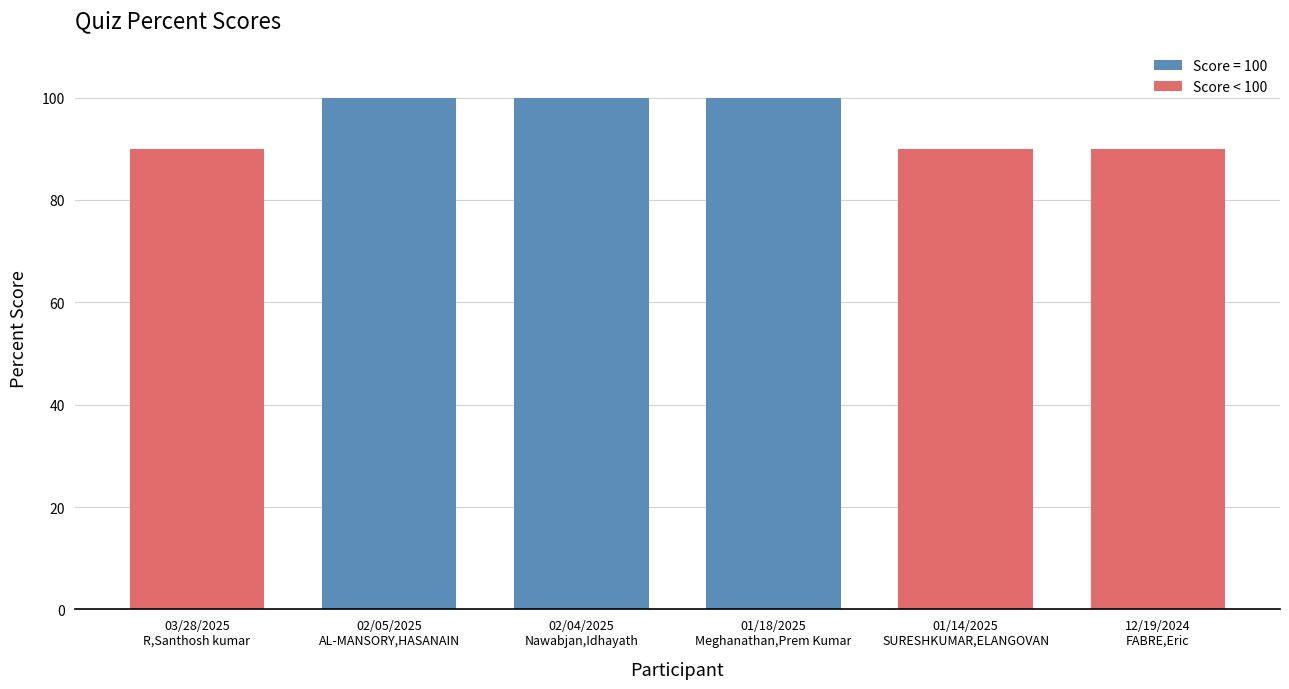

What is the ratio of the value at 03/28/2025
R,Santhosh kumar to the value at 01/18/2025
Meghanathan,Prem Kumar?

0.9